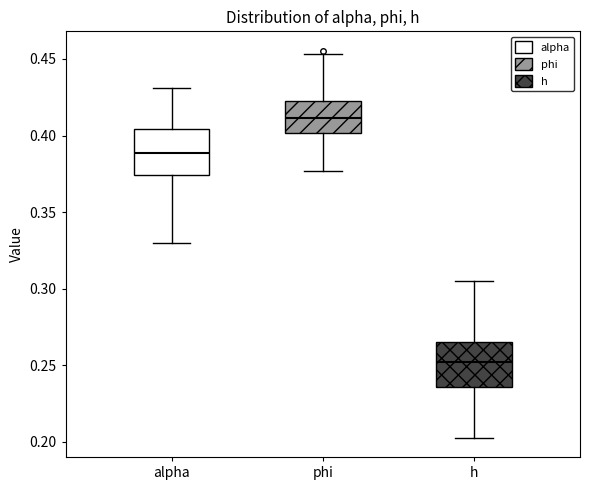

Which box has the highest median line?

phi